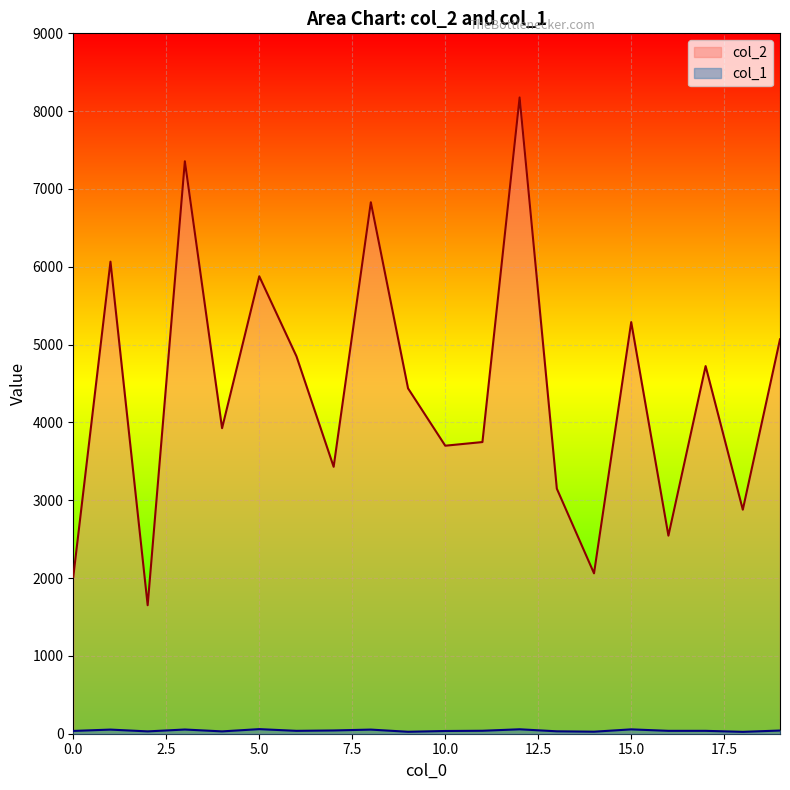

True or false: col_2 has a value of 2061 at 14.

True